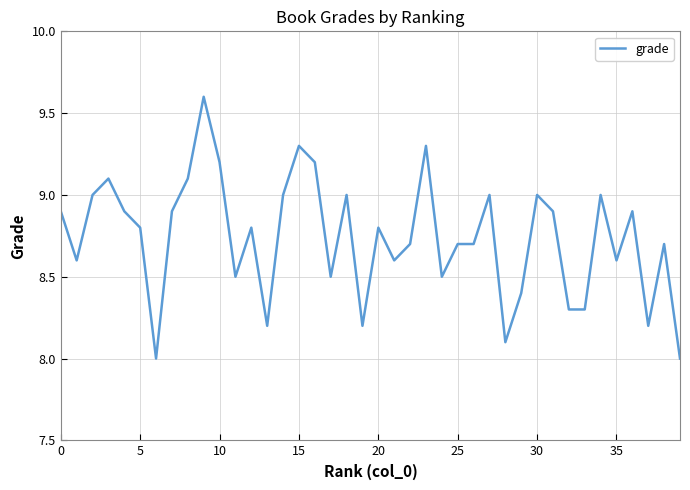

What is the difference between the maximum and minimum values?

1.6